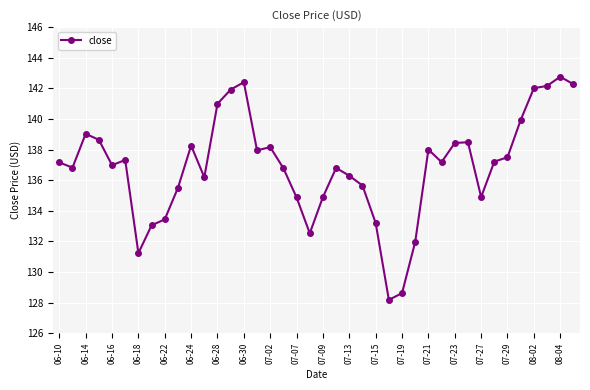

What is the difference between the maximum and minimum values?

14.6